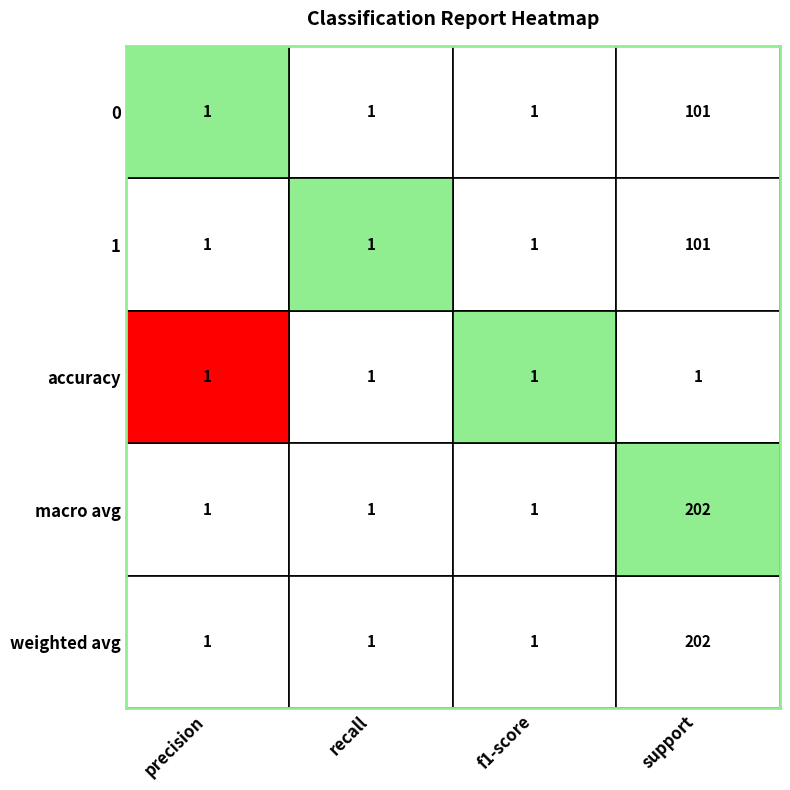

Rank the series by their maximum value, from lowest to highest.

accuracy, 0, 1, macro avg, weighted avg